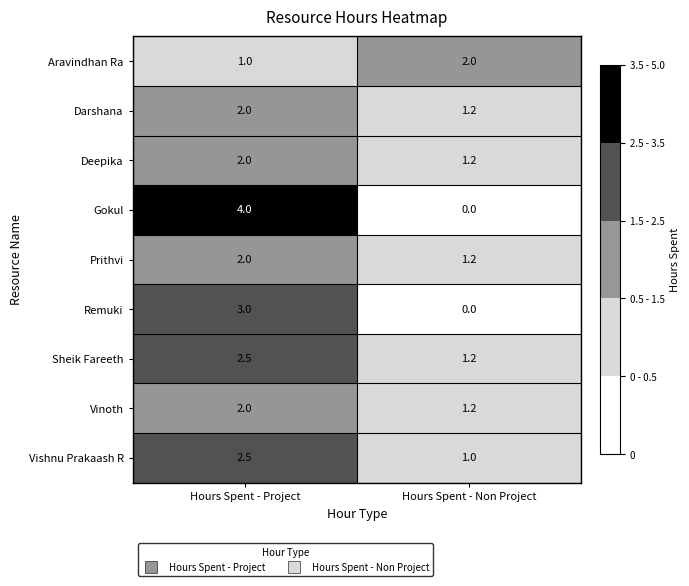

Reading left to right, extract all data points from this chart.

Aravindhan Ra: Hours Spent - Project=1.0	Hours Spent - Non Project=2.0
Darshana: Hours Spent - Project=2.0	Hours Spent - Non Project=1.2
Deepika: Hours Spent - Project=2.0	Hours Spent - Non Project=1.2
Gokul: Hours Spent - Project=4.0	Hours Spent - Non Project=0.0
Prithvi: Hours Spent - Project=2.0	Hours Spent - Non Project=1.2
Remuki: Hours Spent - Project=3.0	Hours Spent - Non Project=0.0
Sheik Fareeth: Hours Spent - Project=2.5	Hours Spent - Non Project=1.2
Vinoth: Hours Spent - Project=2.0	Hours Spent - Non Project=1.2
Vishnu Prakaash R: Hours Spent - Project=2.5	Hours Spent - Non Project=1.0